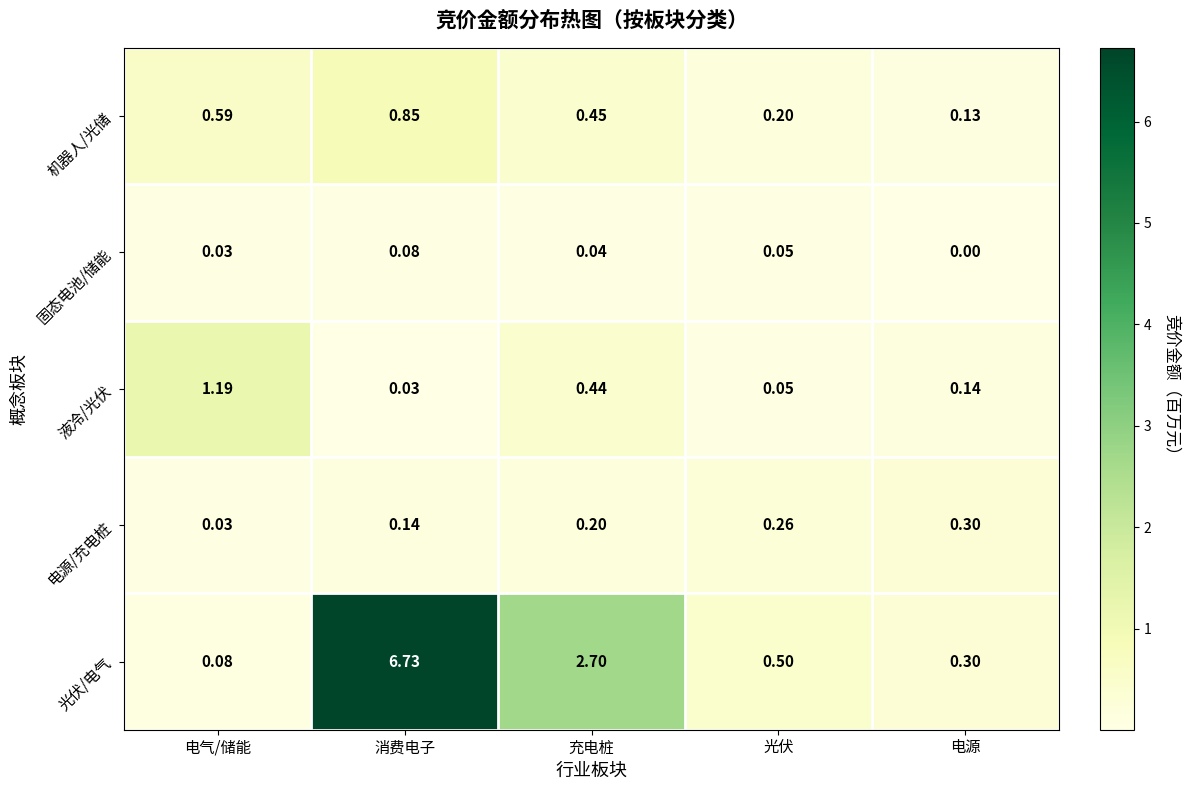

What is the total value across all series at 消费电子?

7.8